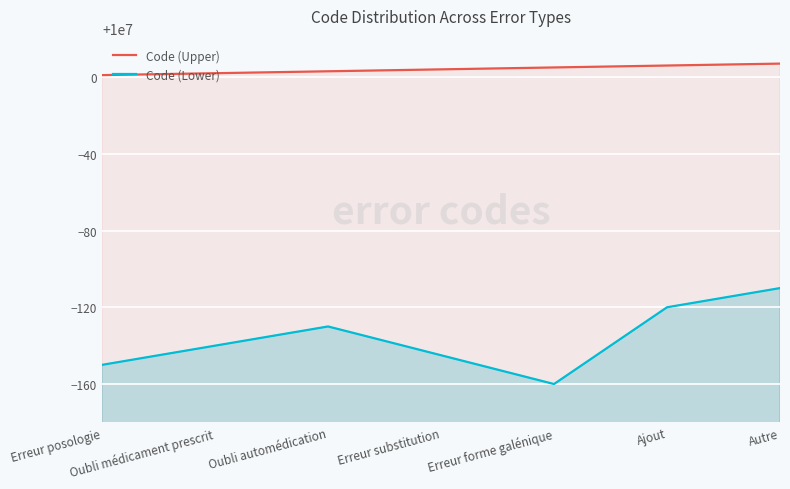

Which series changed the most between Oubli médicament prescrit and Erreur forme galénique?

Code (Lower)